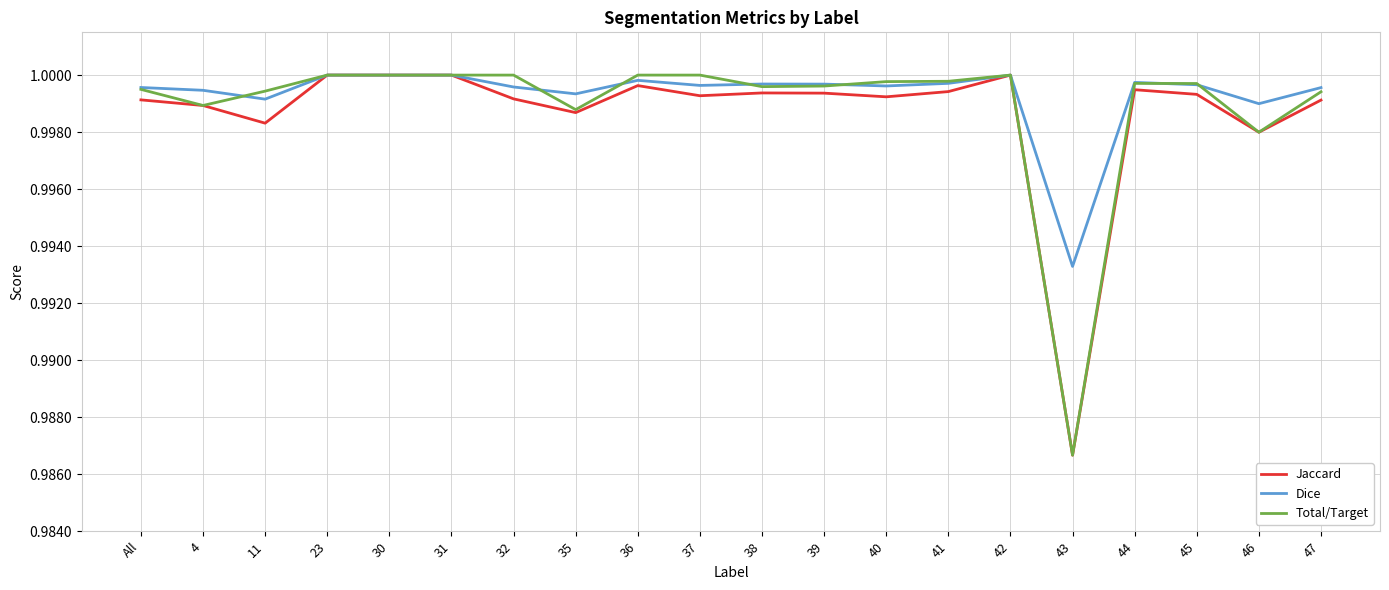

At how many categories does at least one series exceed 0?

20